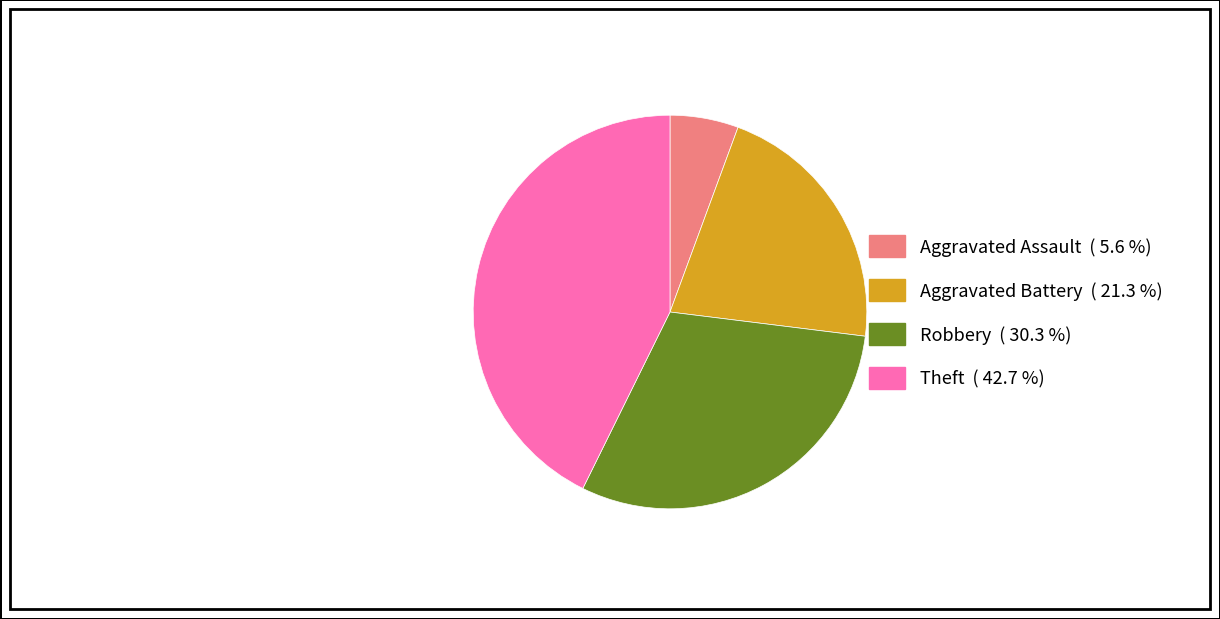

Is the sum of Aggravated Assault and Robbery greater than half?

No